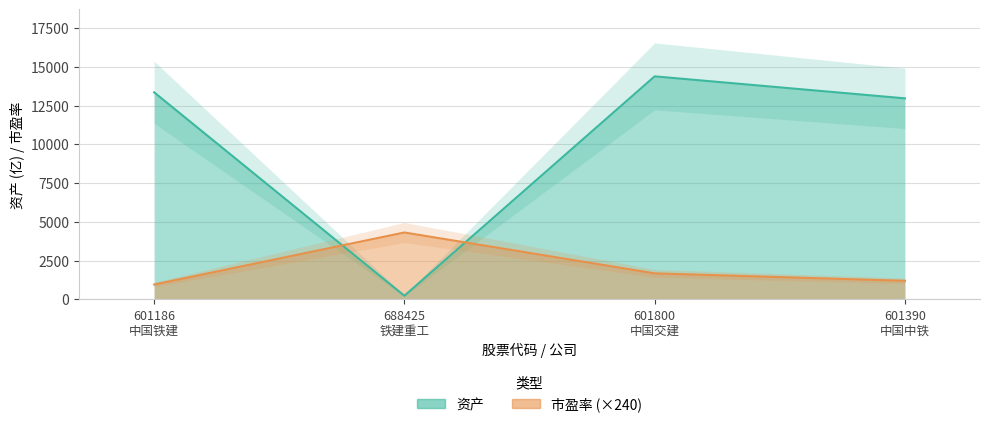

What are all the series names shown in the legend?

资产, 市盈率